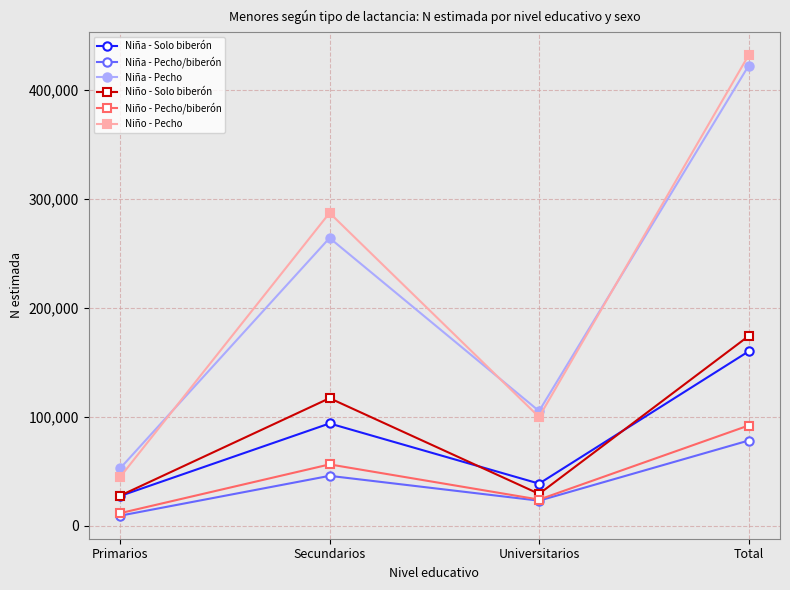

At which category is the sum across all series the highest?

Total